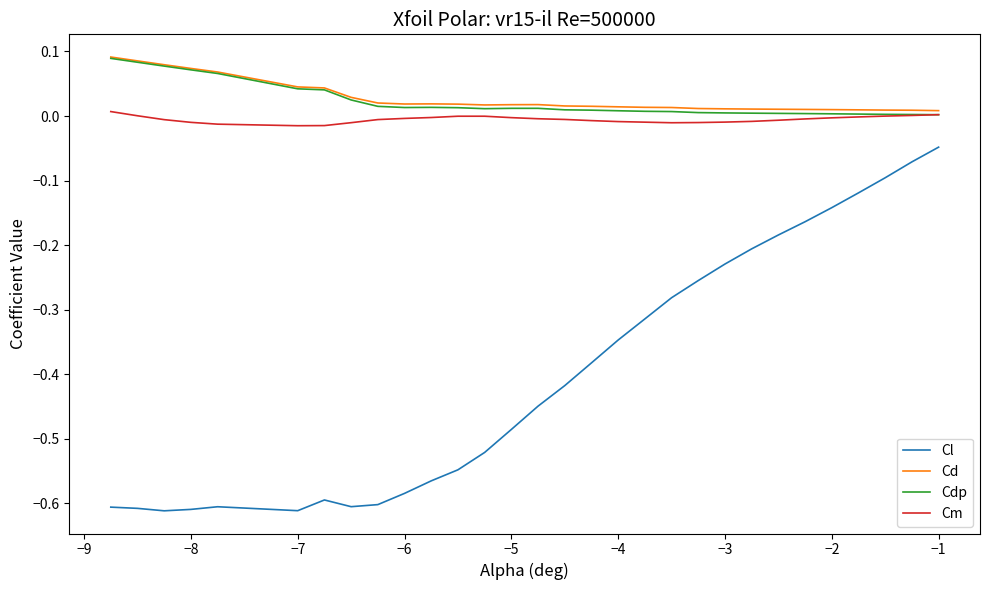

True or false: Cm and Cl intersect in this chart.

False